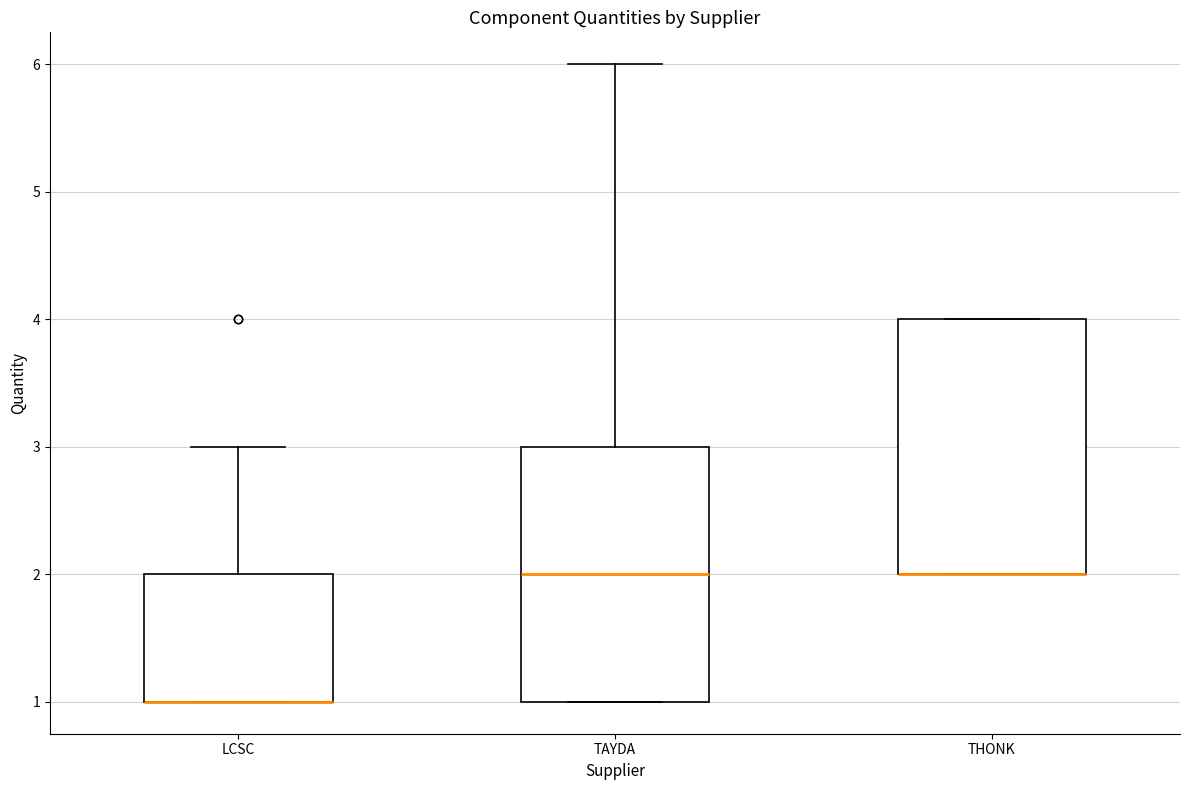

Reading left to right, read every box against the y-axis: the position of its median line, the range the box covers, and the ends of its whiskers. The values are not printed on the chart, so give them approximately, as read against the axis.

LCSC: median 1 (drawn on the box's lower edge), box 1 to 2, whiskers 1 to 3
TAYDA: median 2, box 1 to 3, whiskers 1 to 6
THONK: median 2 (drawn on the box's lower edge), box 2 to 4, whiskers 2 to 4